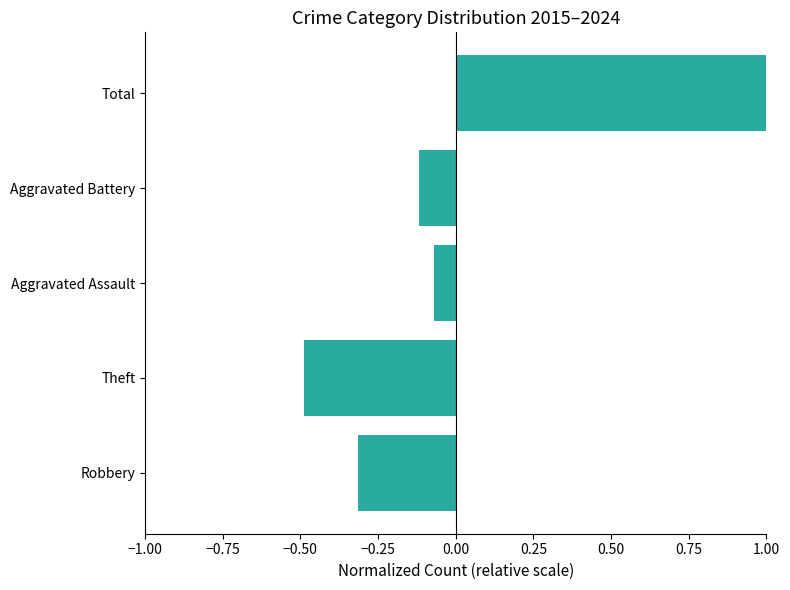

Does the chart contain stacked bars?

No